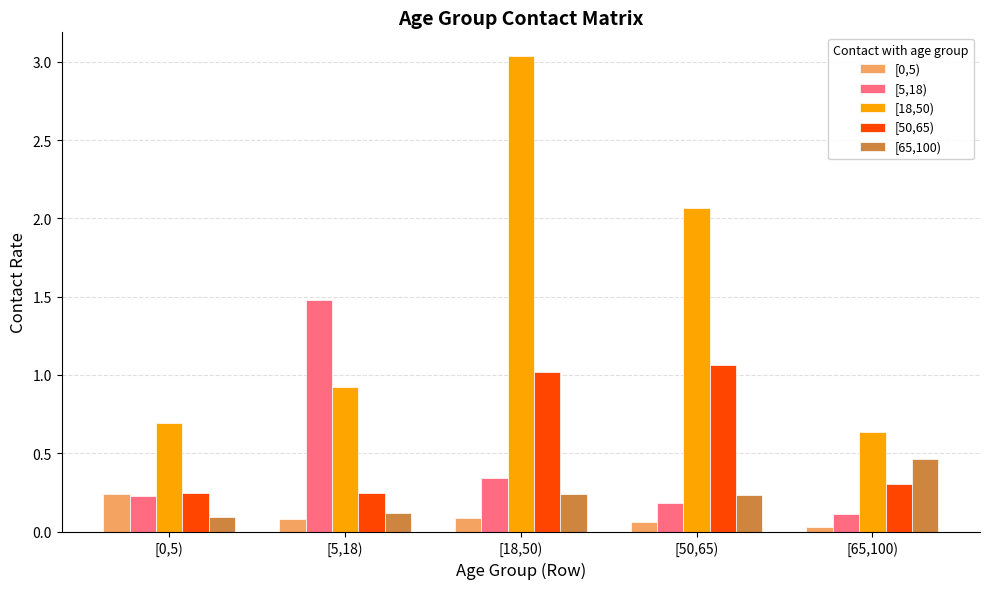

What is the sum of the [18,50) values at [65,100) and [18,50)?

3.7